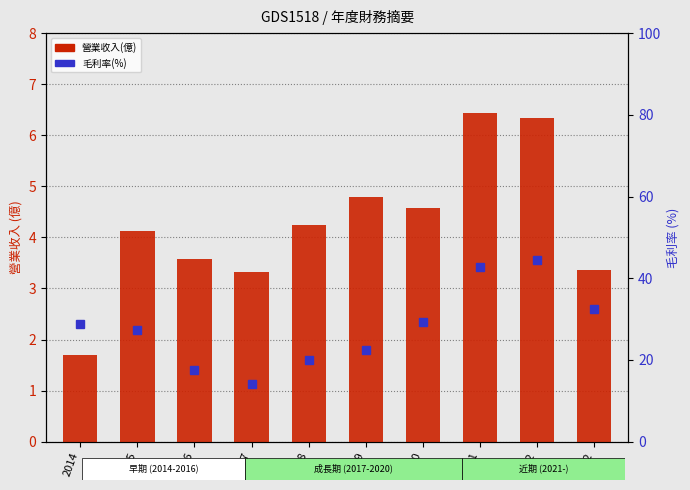

True or false: 營業收入(億) has a value of 0.9 at 2014.

False